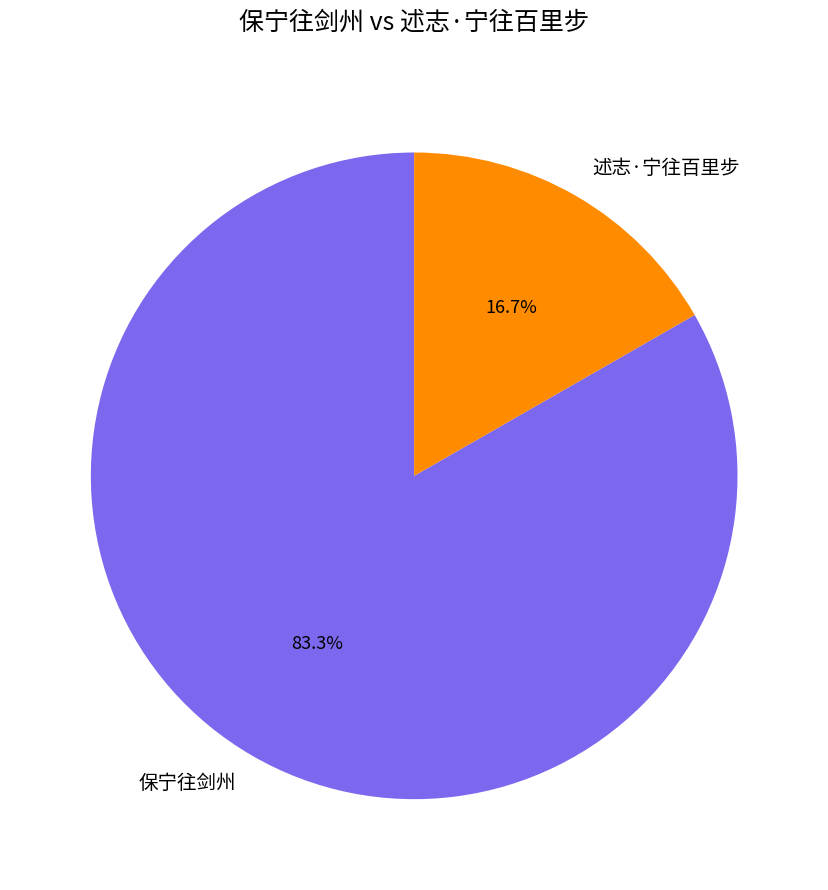

The 述志·宁往百里步 slice represents 10% of the pie. True or false?

False